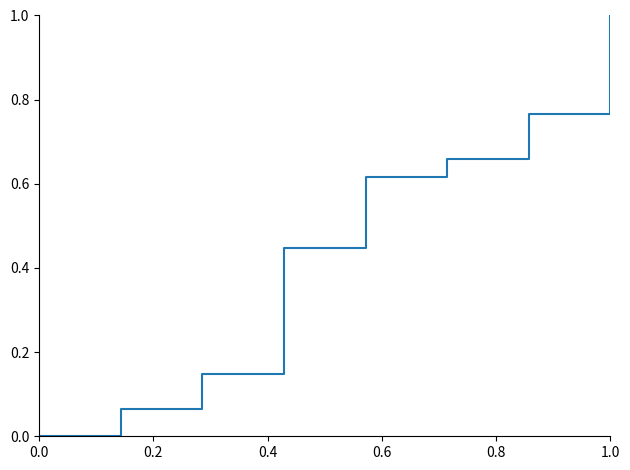

True or false: there are more than 0 points higher than both neighbors.

False